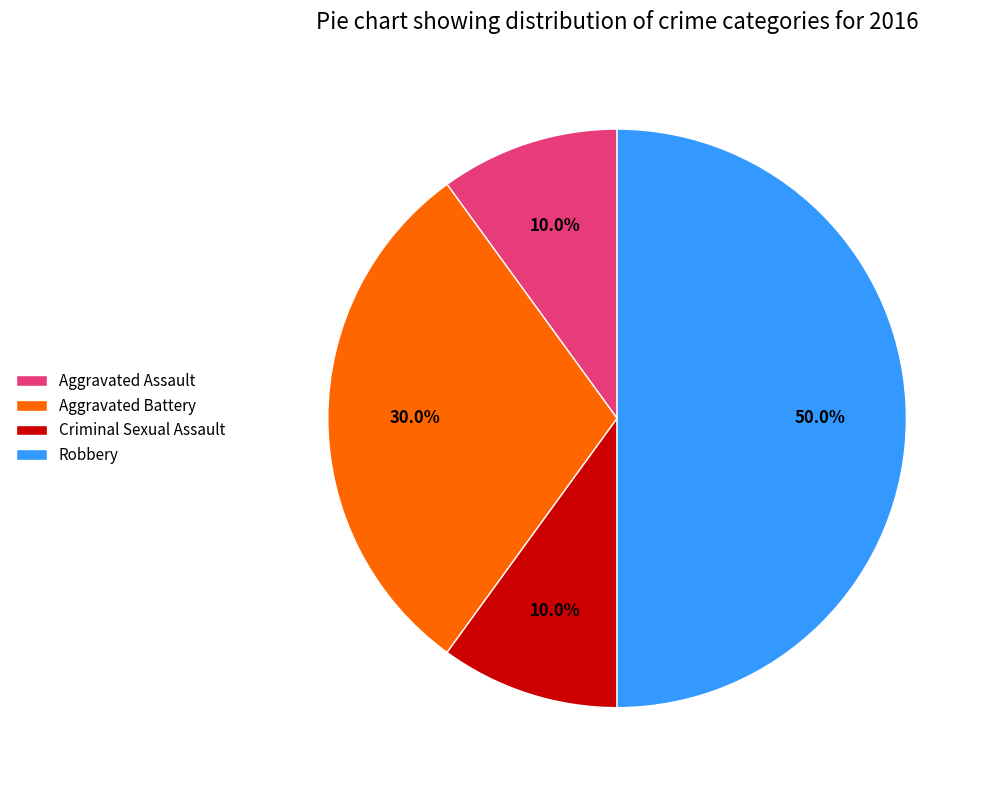

What is the ratio of the value at Robbery to the value at Aggravated Assault?

5.0